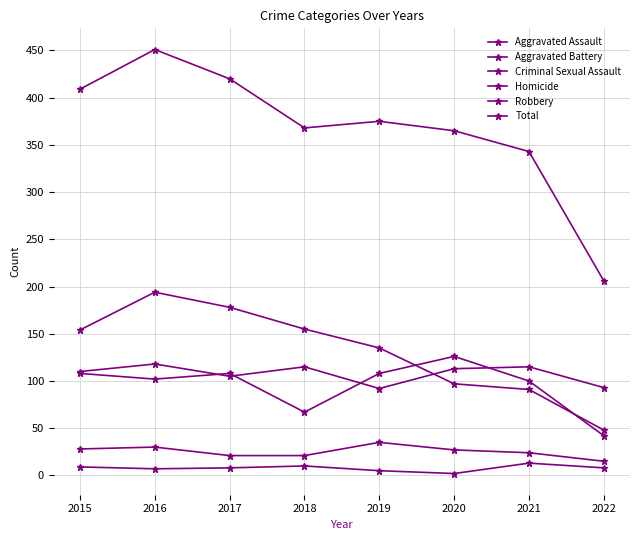

The value of Homicide at 2018 is 10. True or false?

True